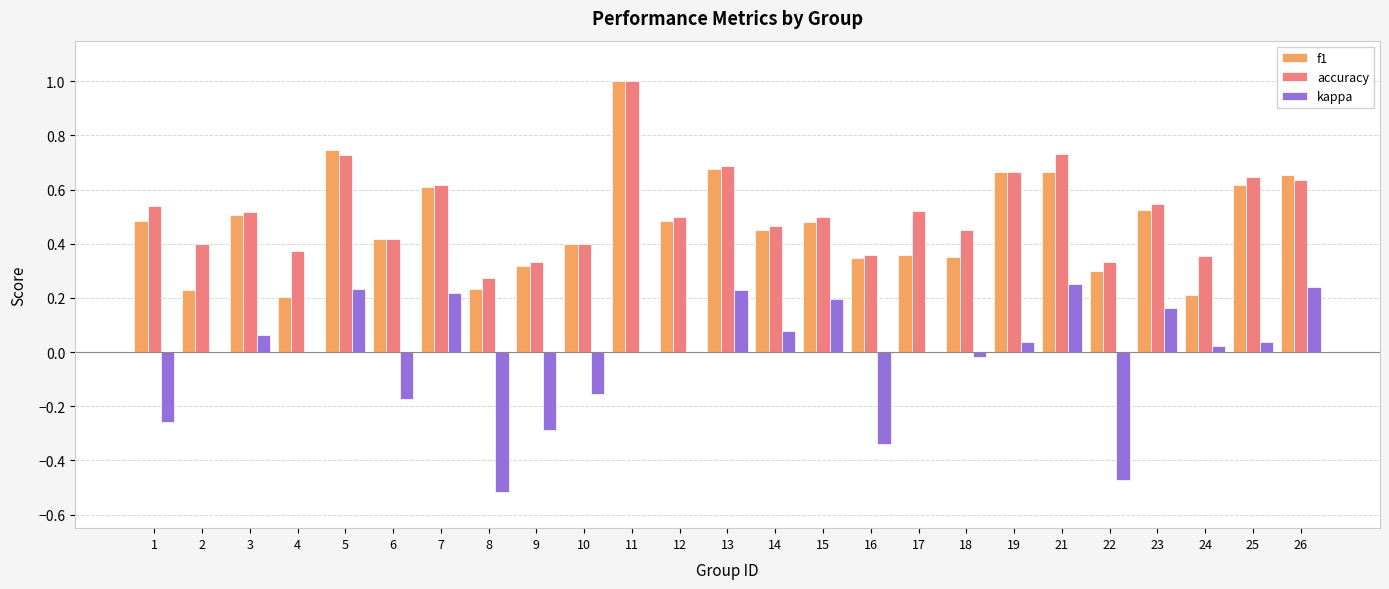

Between 1 and 3, which series saw the biggest shift?

kappa